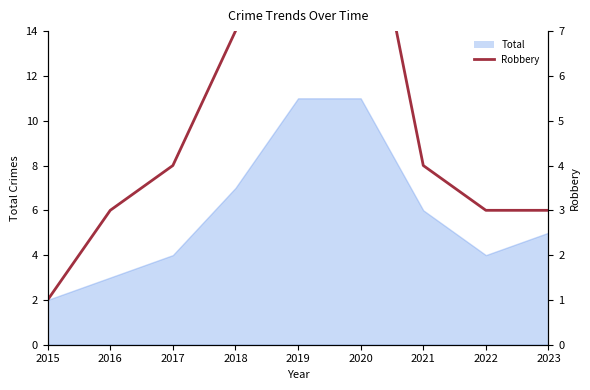

Between 2023 and 2021, which is larger?

2021